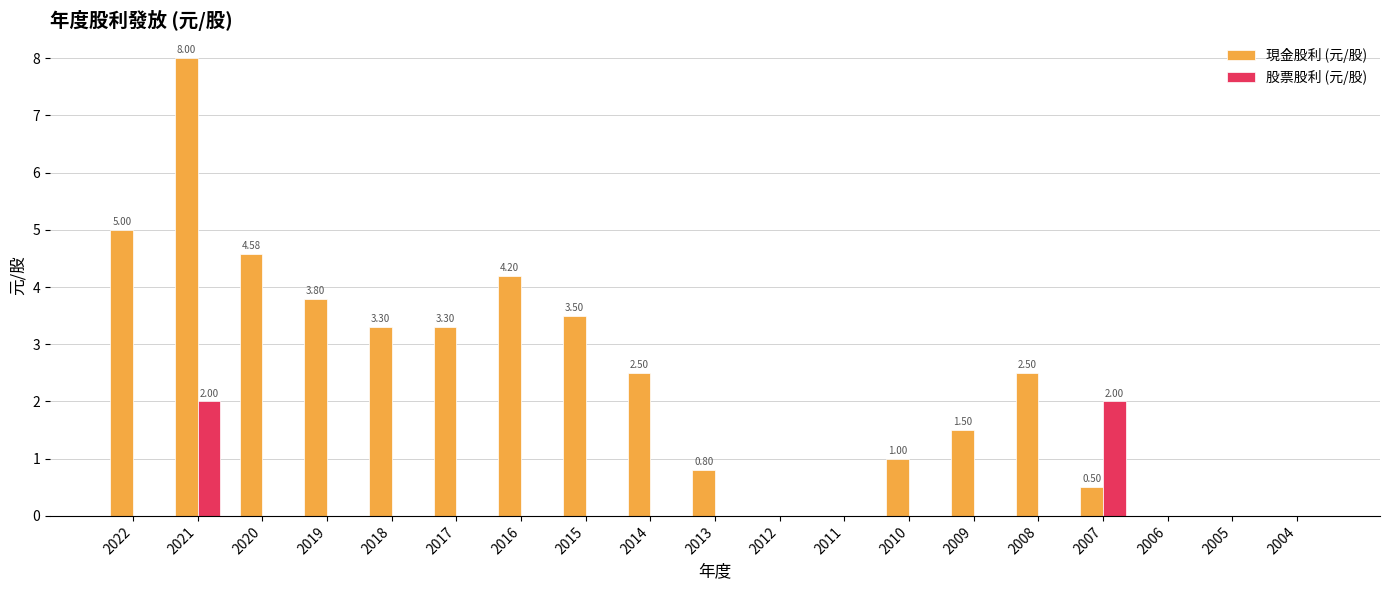

At which category is the sum across all series the highest?

2021